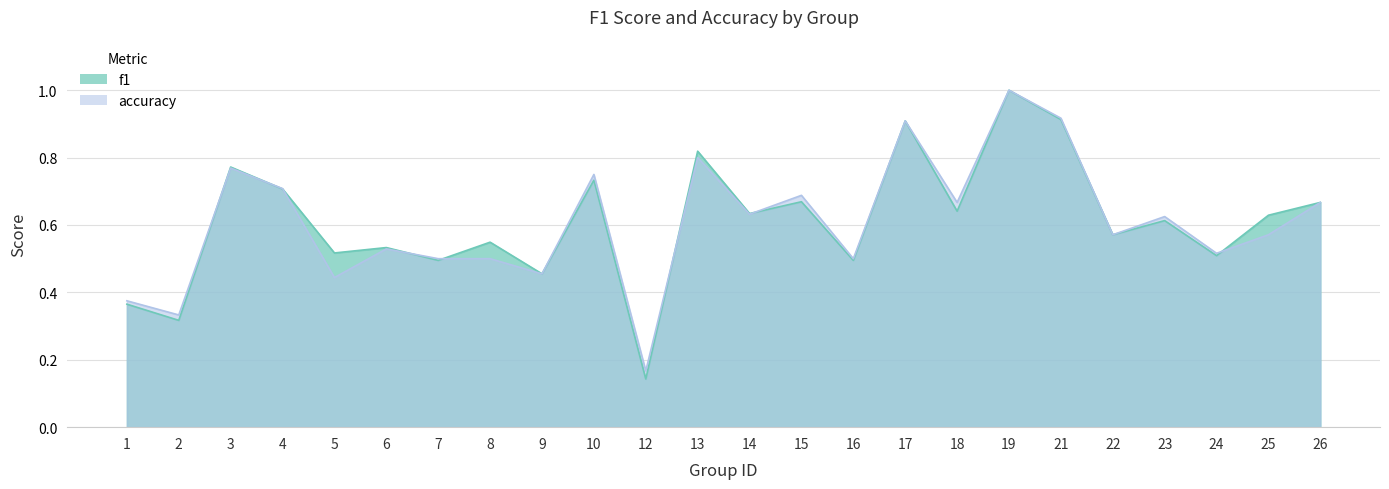

Which series has the largest total across all categories?

f1